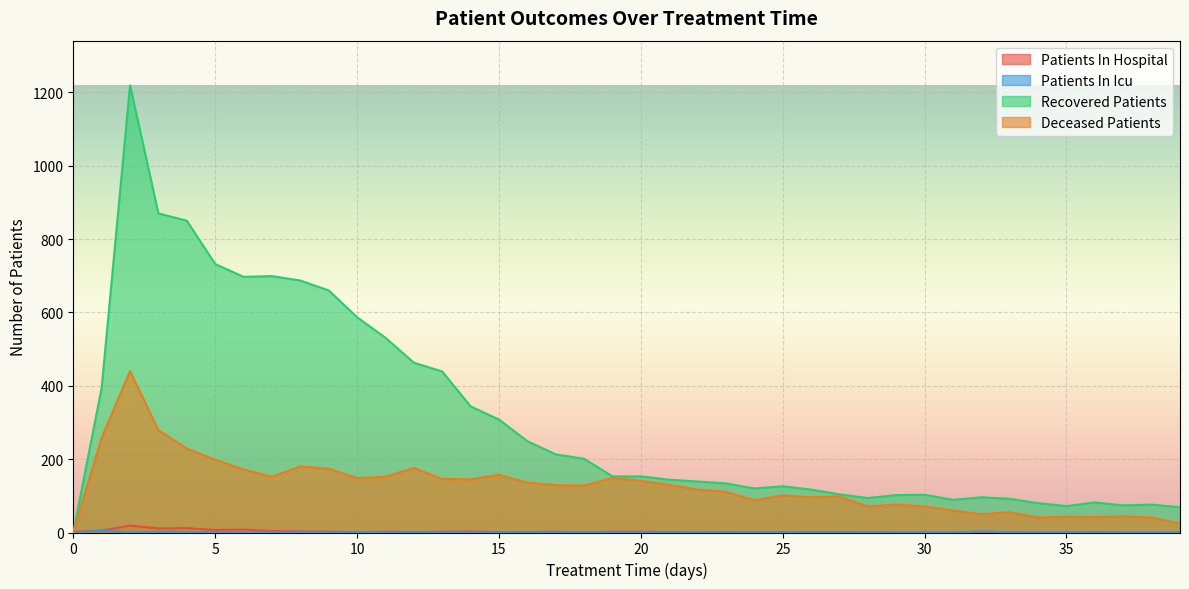

Where is the first local minimum for deceased_patients?

7